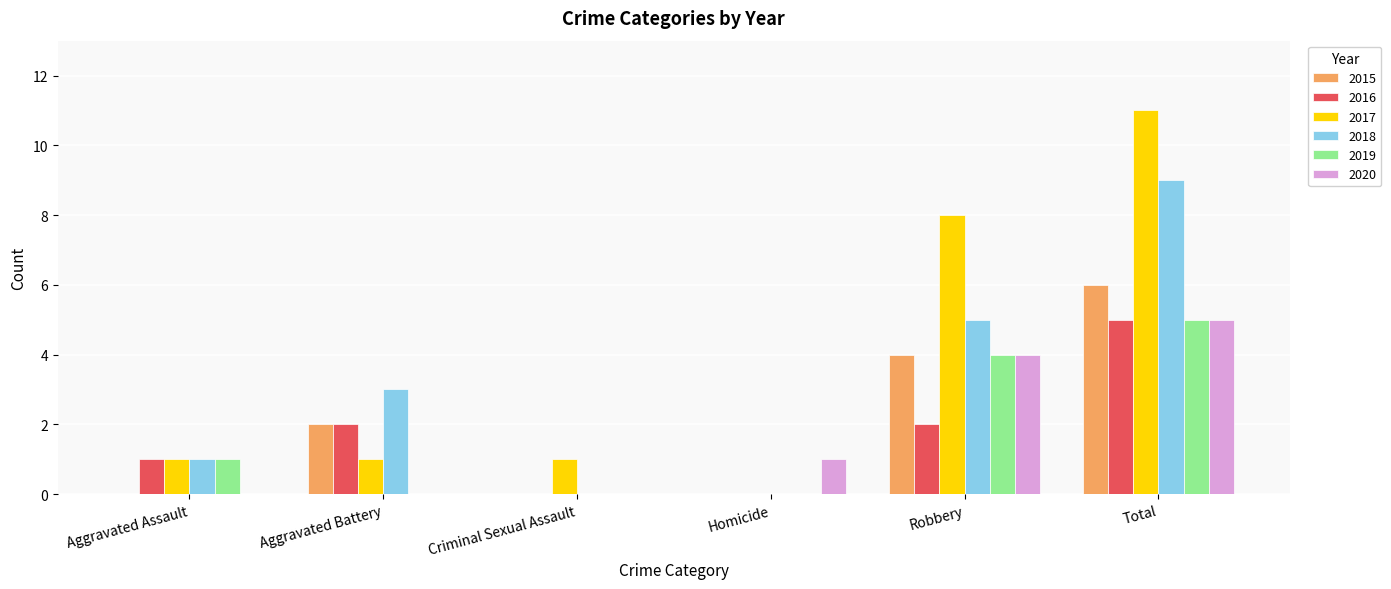

At which label does 2016 reach its peak?

Total